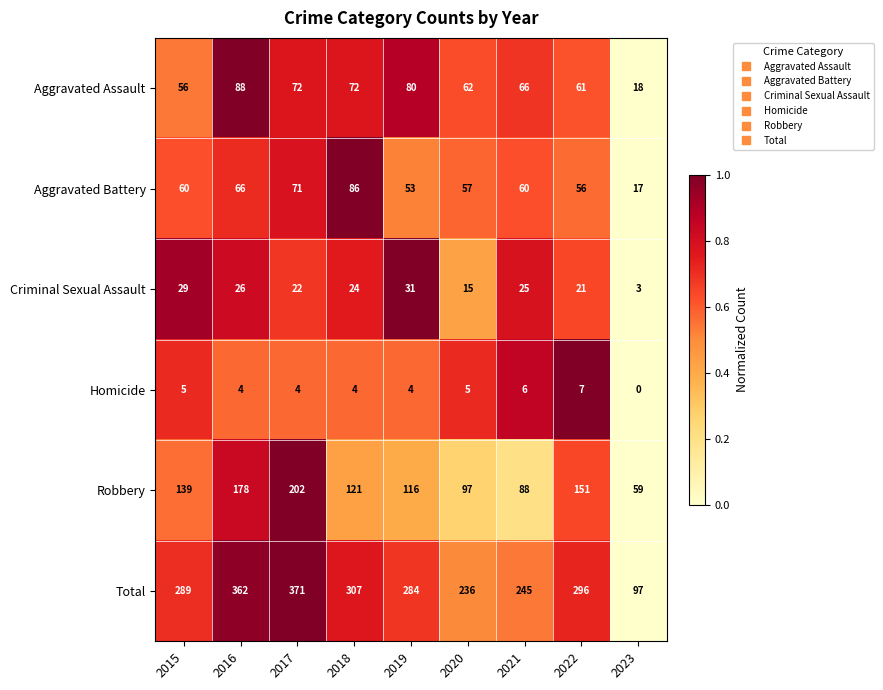

Is it true that Aggravated Battery equals 60 at 2015?

True